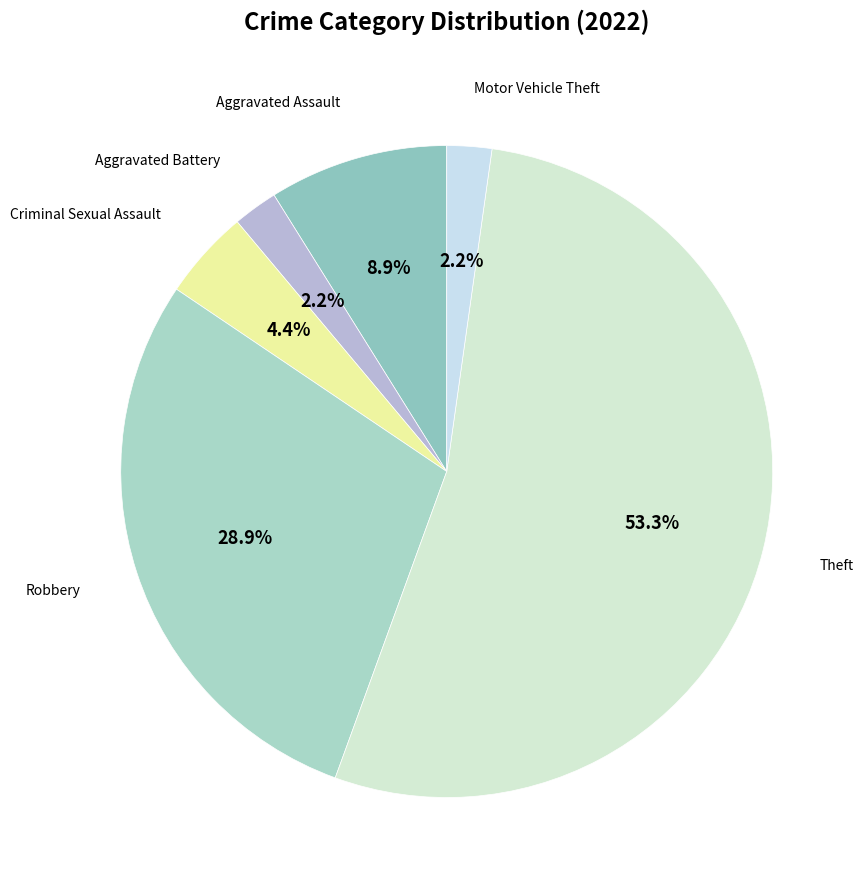

How many slices are in this pie chart?

6